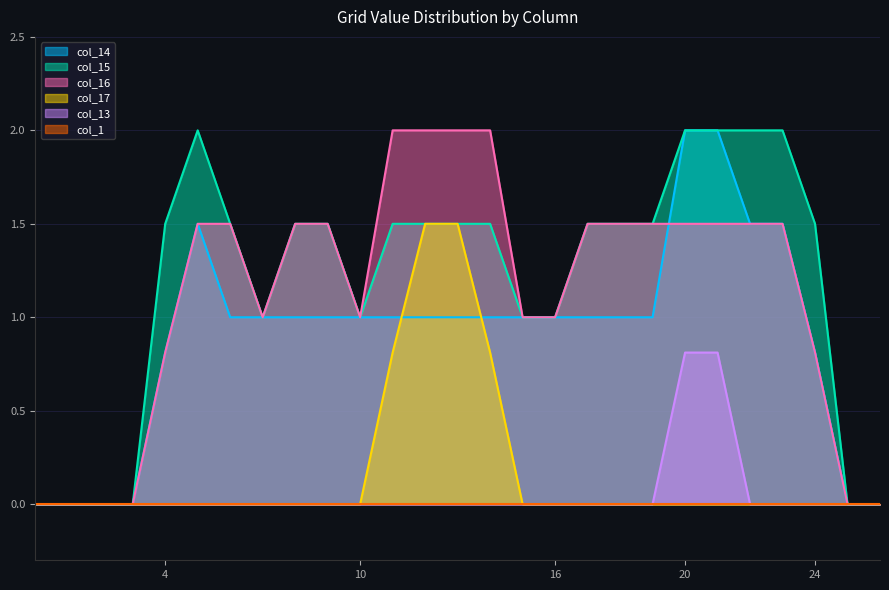

What is the spread (max minus min) of values at 13?

2.0